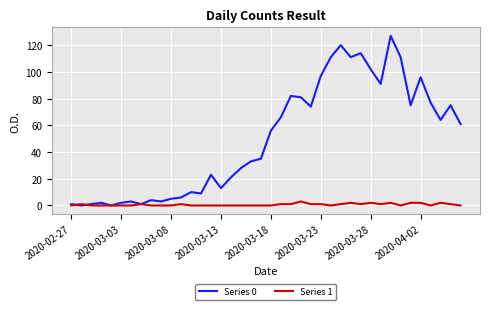

Which series has the largest total across all categories?

Series 0